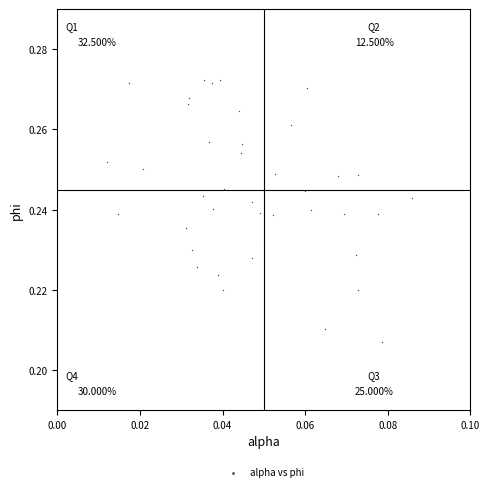

Count the number of points in this scatter plot.

40